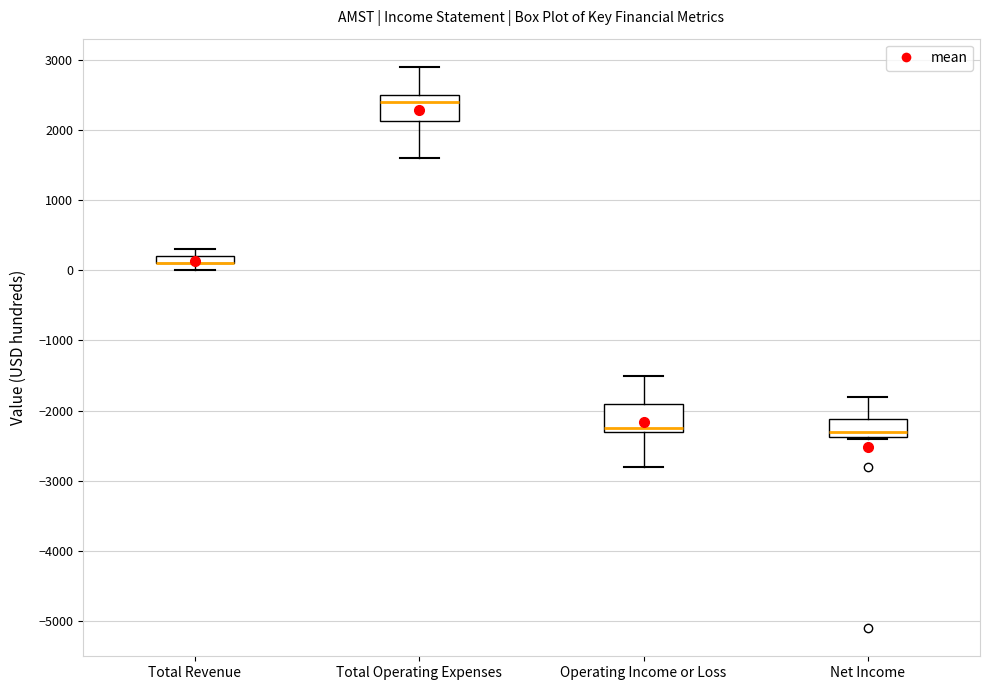

Where does the upper whisker of the box for Operating Income or Loss end on the y-axis? The values are not printed on the chart, so give them approximately, as read against the axis.

-1500